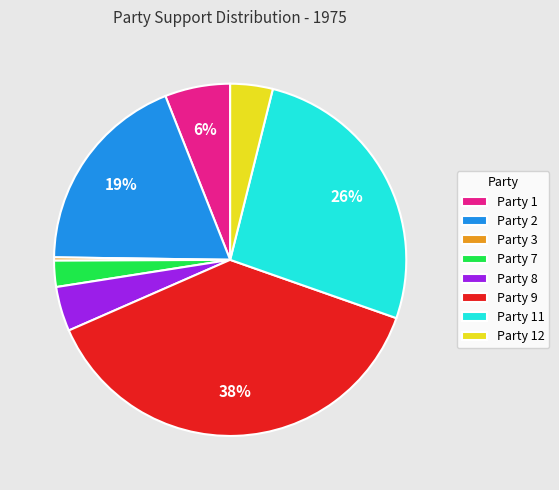

Is it true that Party 11 is 18% of the pie?

False